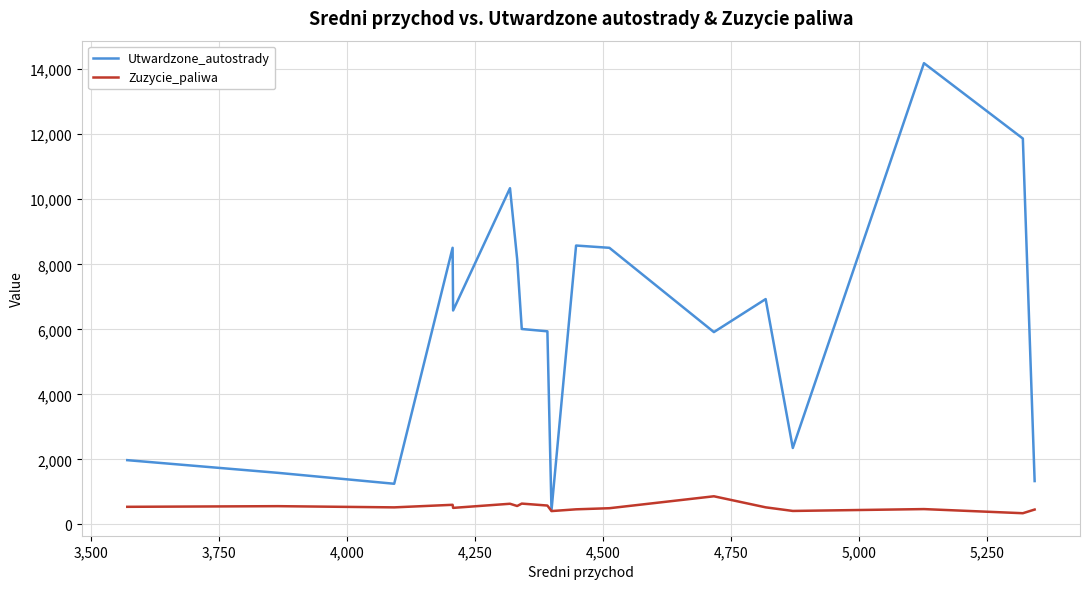

What is the lowest value of the Utwardzone_autostrady series?

431